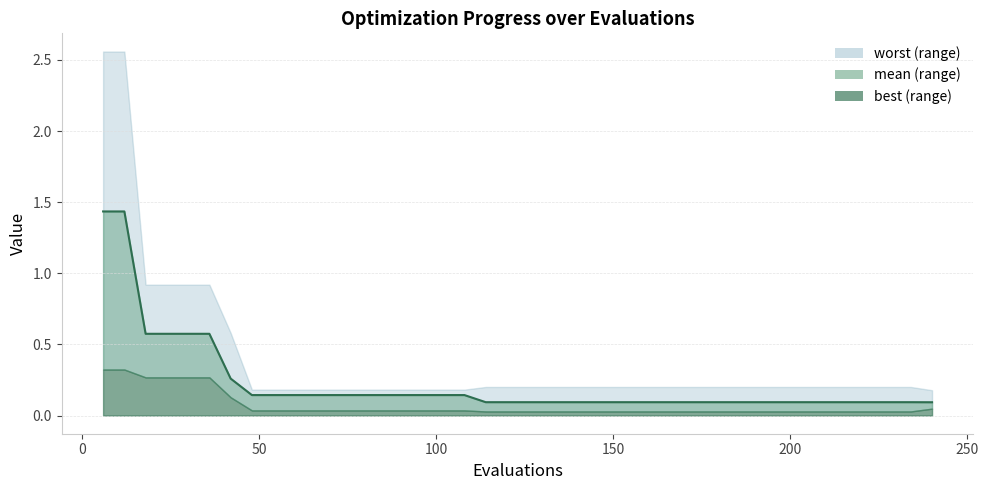

The value of best at 114 is 0.0. True or false?

False